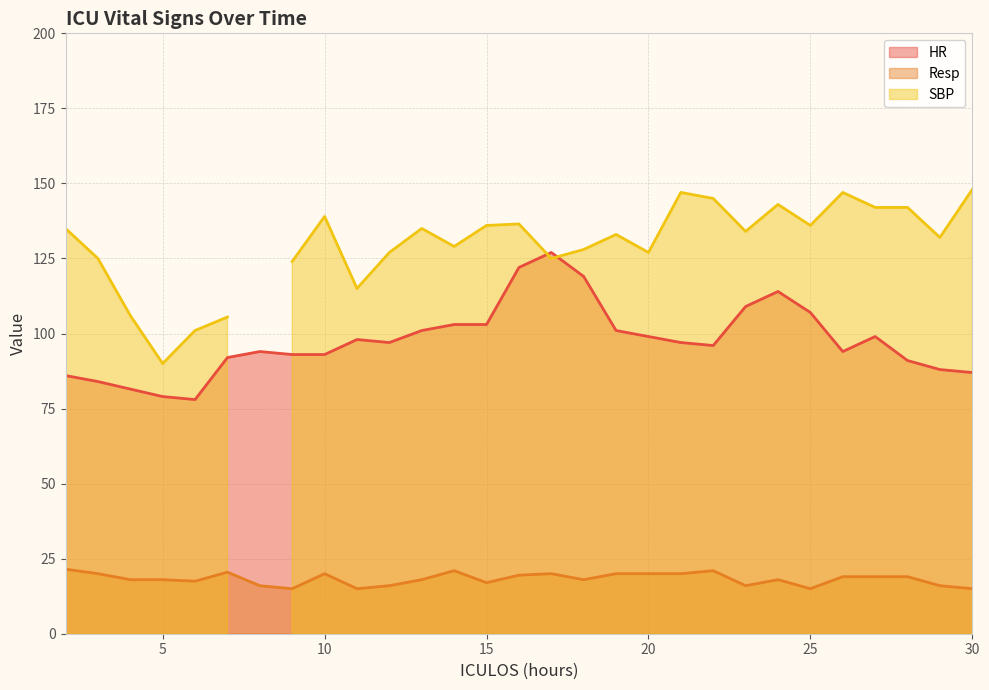

What is the sum of all HR values?

2832.5